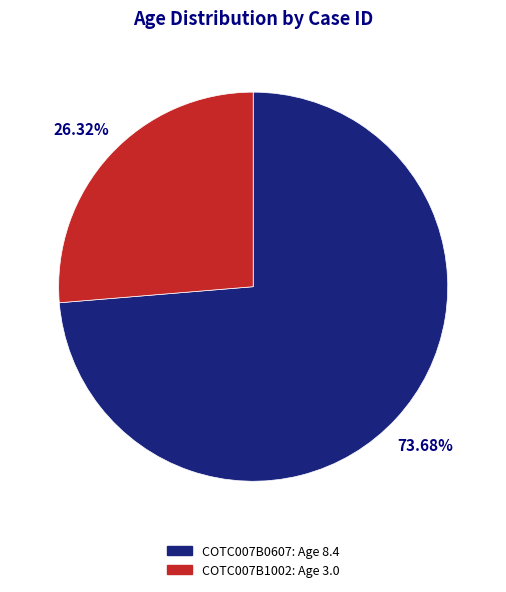

To the nearest percent, what is the average slice percentage?

50%